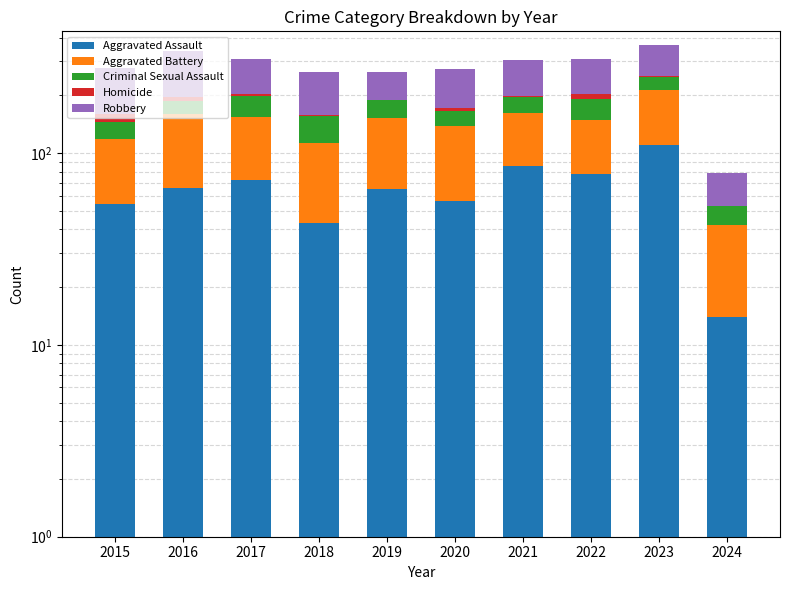

At which category does the chart reach its minimum across all series?

2019